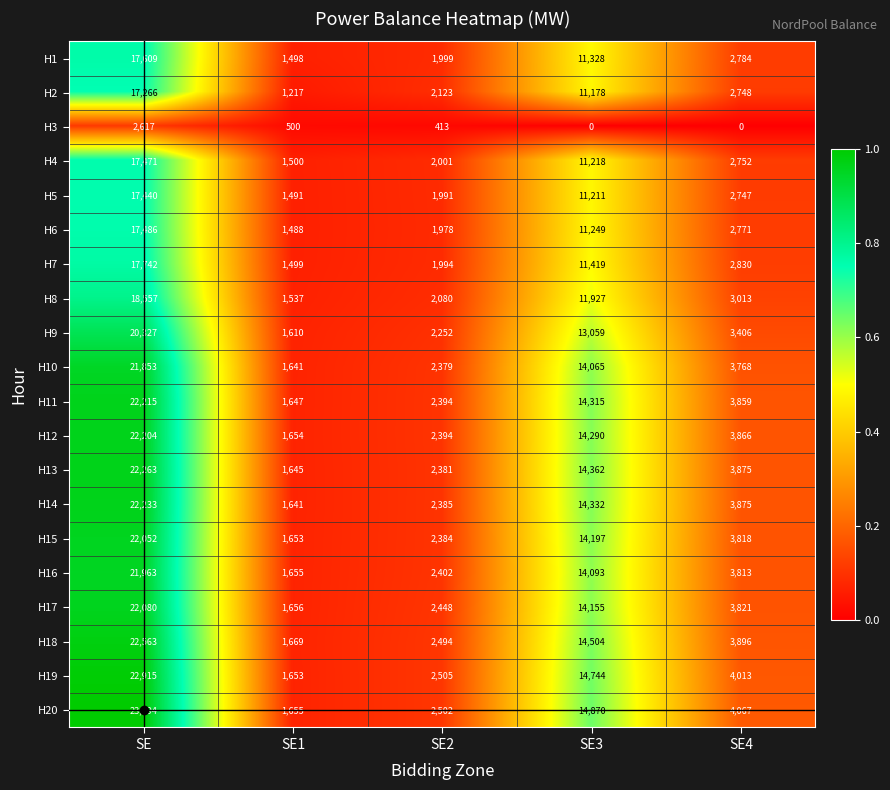

True or false: H2 has a value of 1217 at SE1.

True